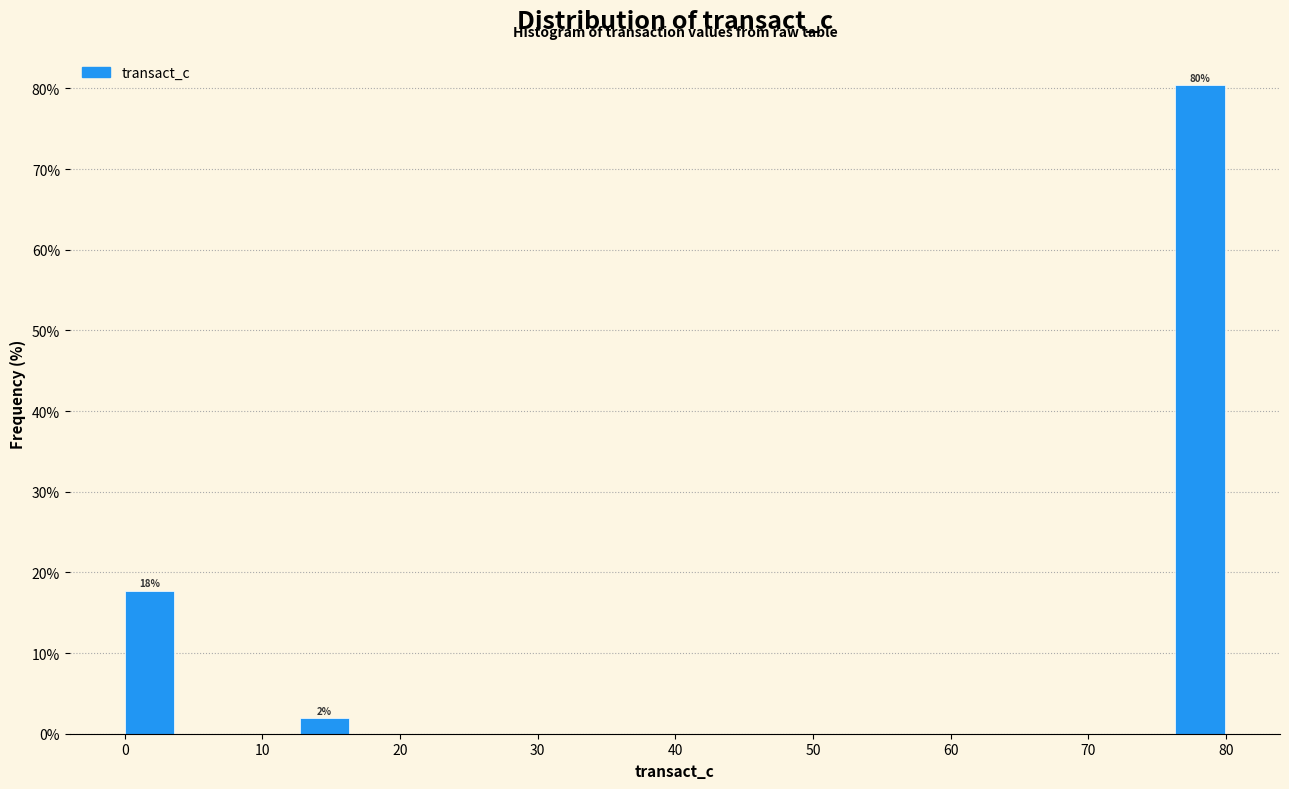

Over which range of the x-axis is the bar tallest?

76 to 81